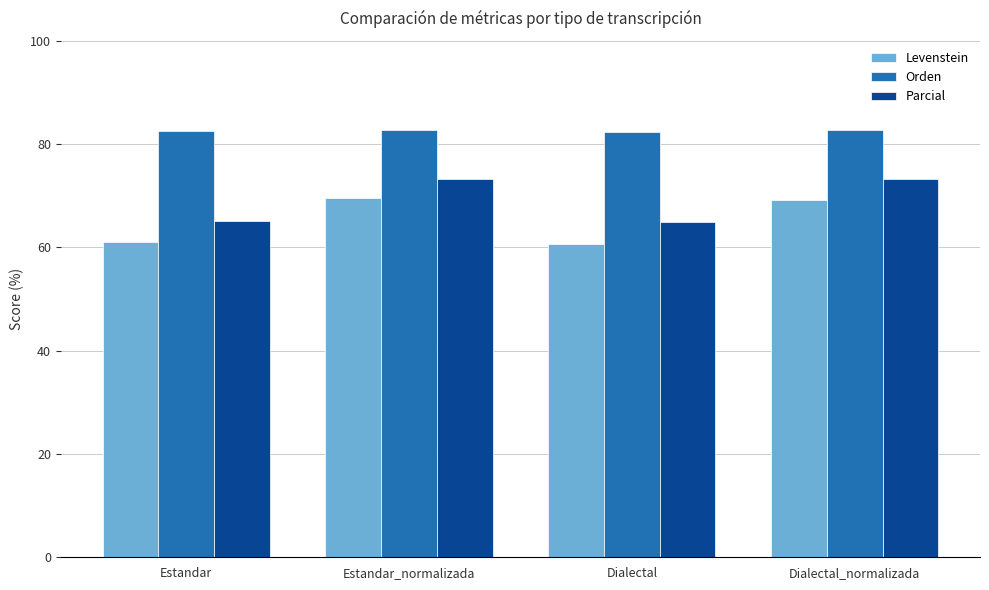

Rank the series by their maximum value, from lowest to highest.

Levenstein, Parcial, Orden